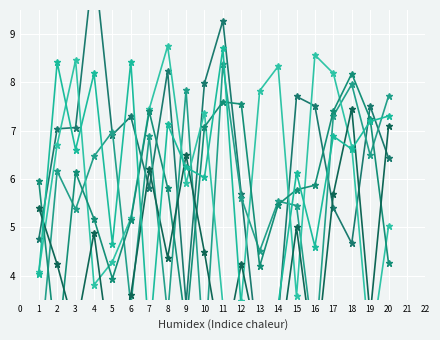

At which category does x1 reach its first local valley?

5